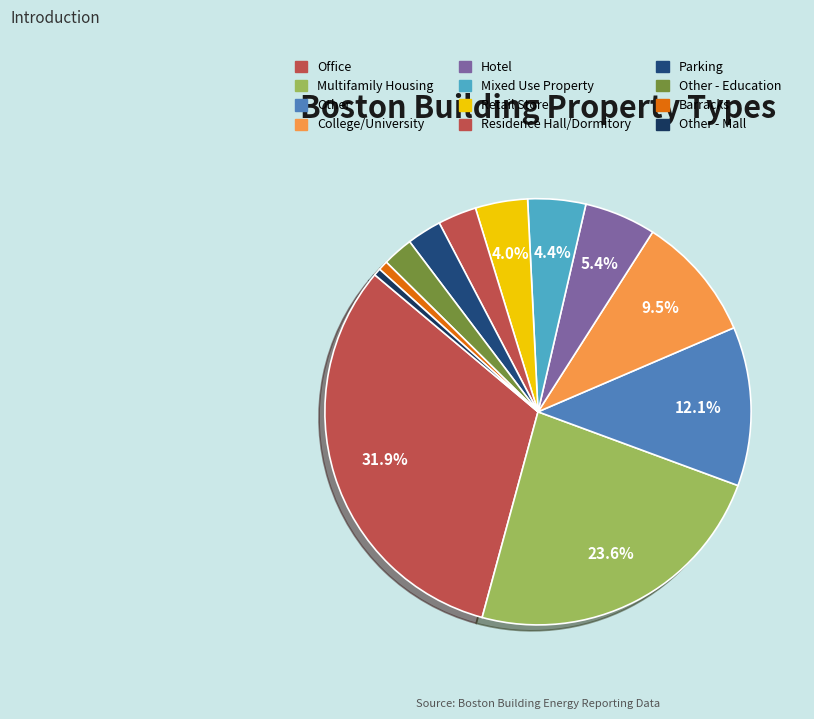

How many segments does this pie chart have?

12